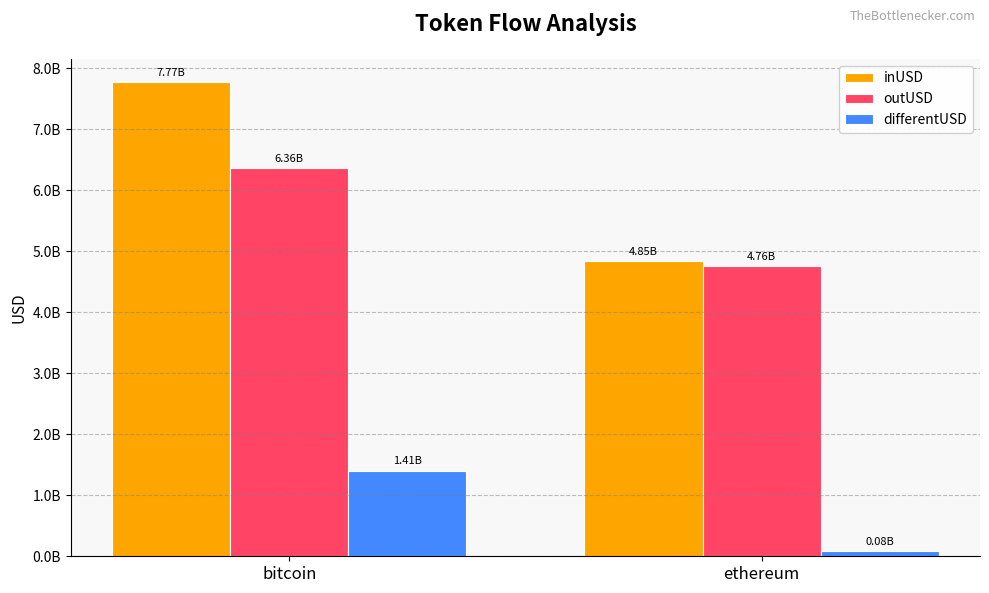

Is it true that outUSD equals 6362000813.6 at bitcoin?

True